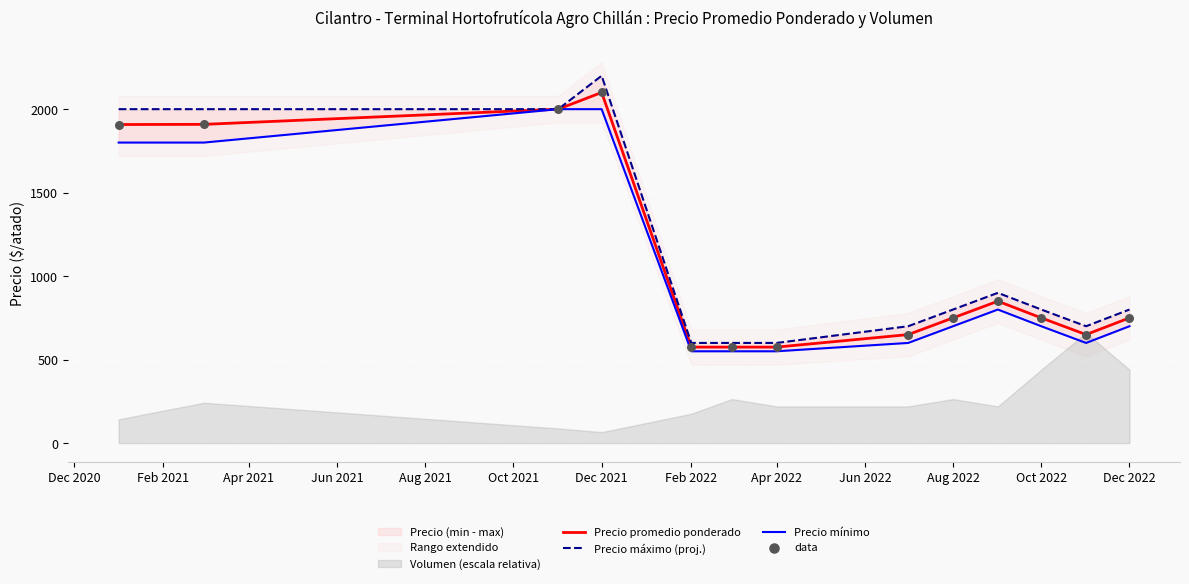

What is the minimum value for Precio promedio ponderado?

575